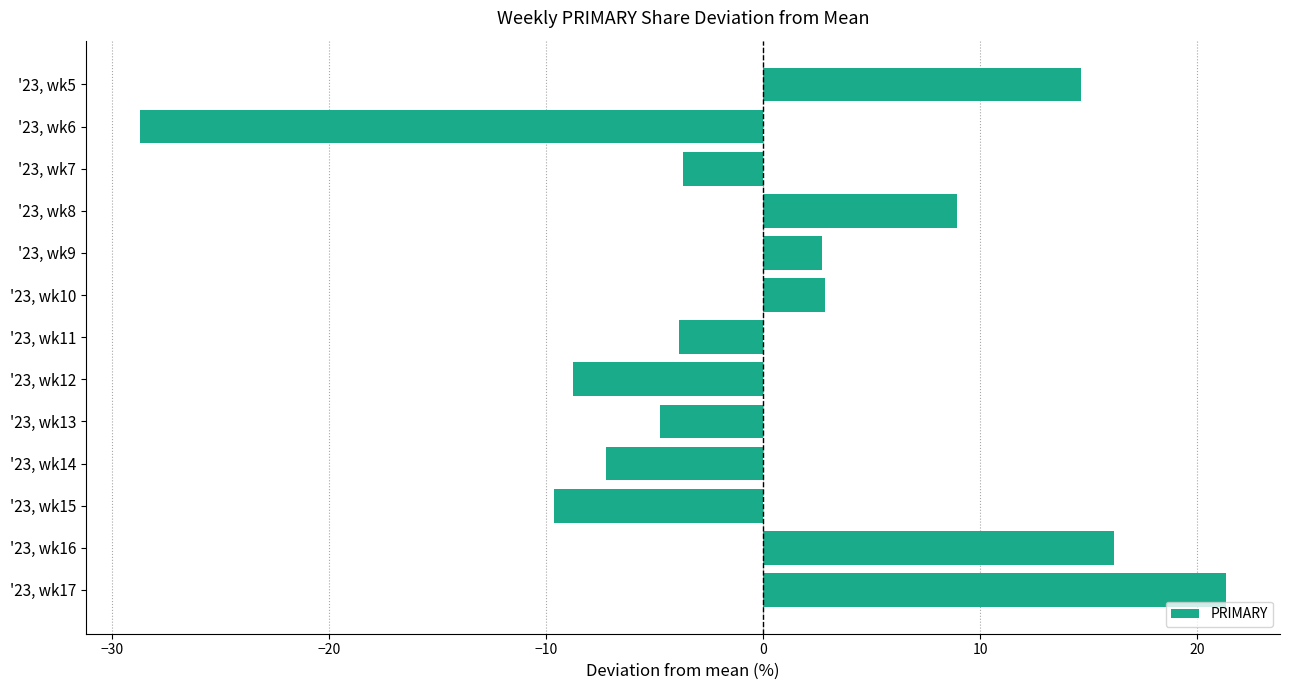

Which category has the lowest value across all series?

'23, wk6